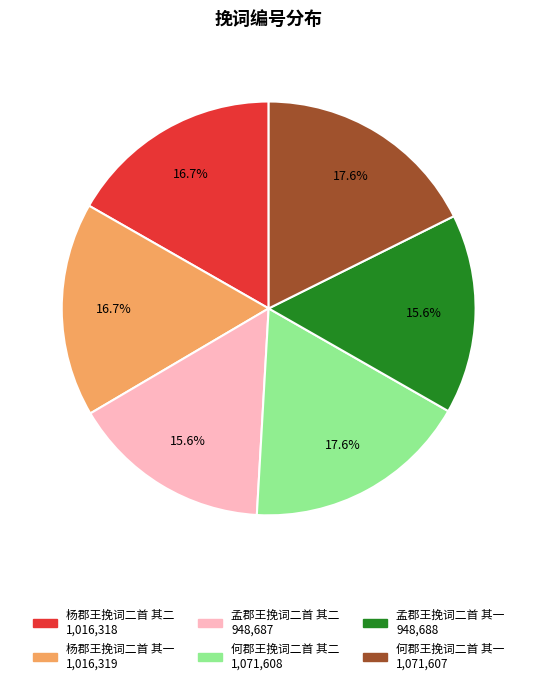

To the nearest percent, what portion does 何郡王挽词二首 其一 represent?

18%